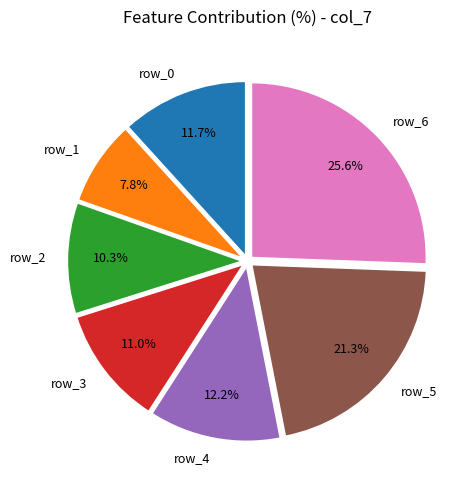

To the nearest percent, what is the difference between the largest and smallest slice percentages?

18%